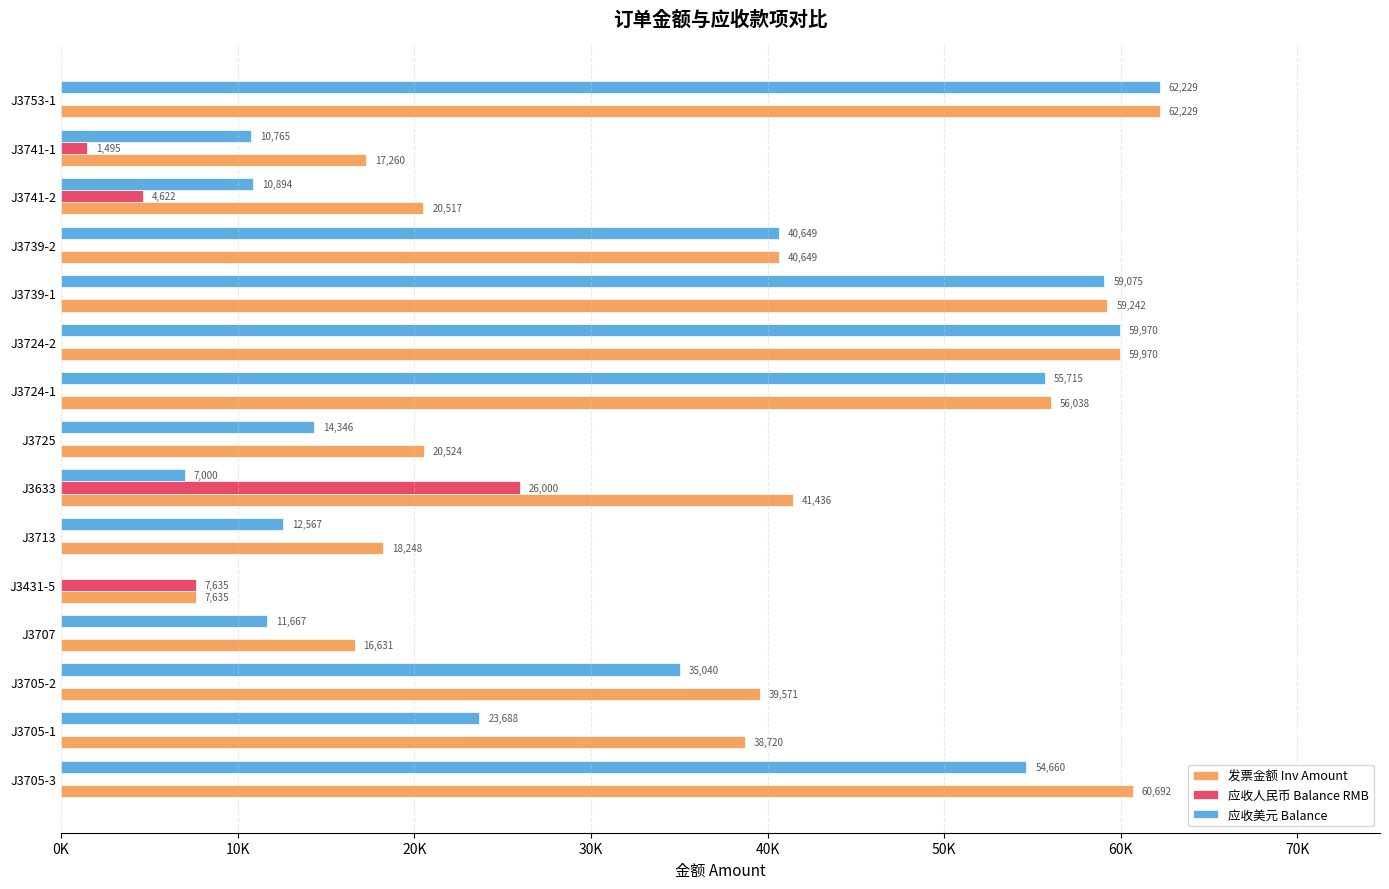

Which series has the largest range (max minus min)?

应收美元 Balance